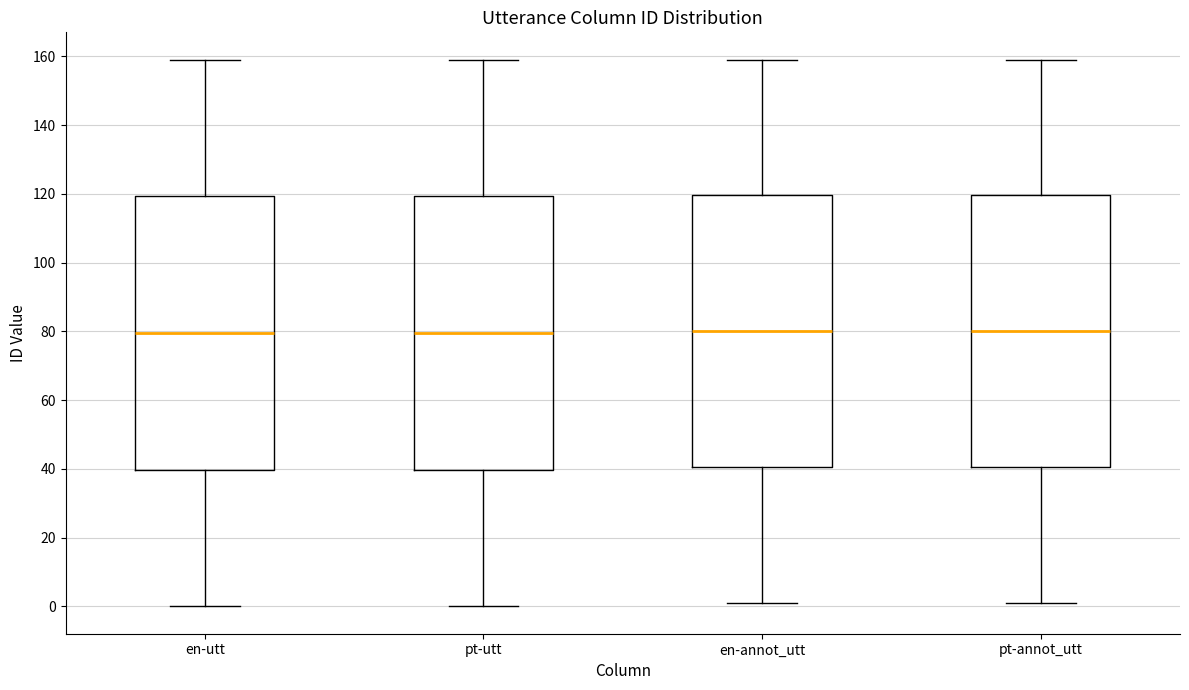

Where does the lower whisker of the box for en-utt end on the y-axis? The values are not printed on the chart, so give them approximately, as read against the axis.

0